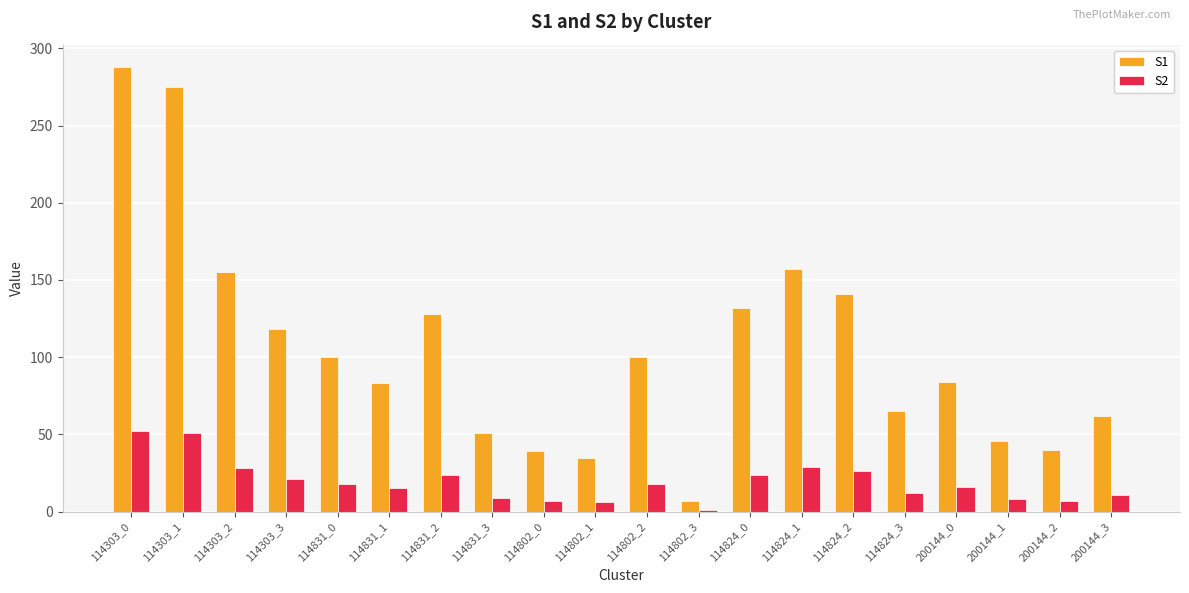

How many bars are there in each group?

2